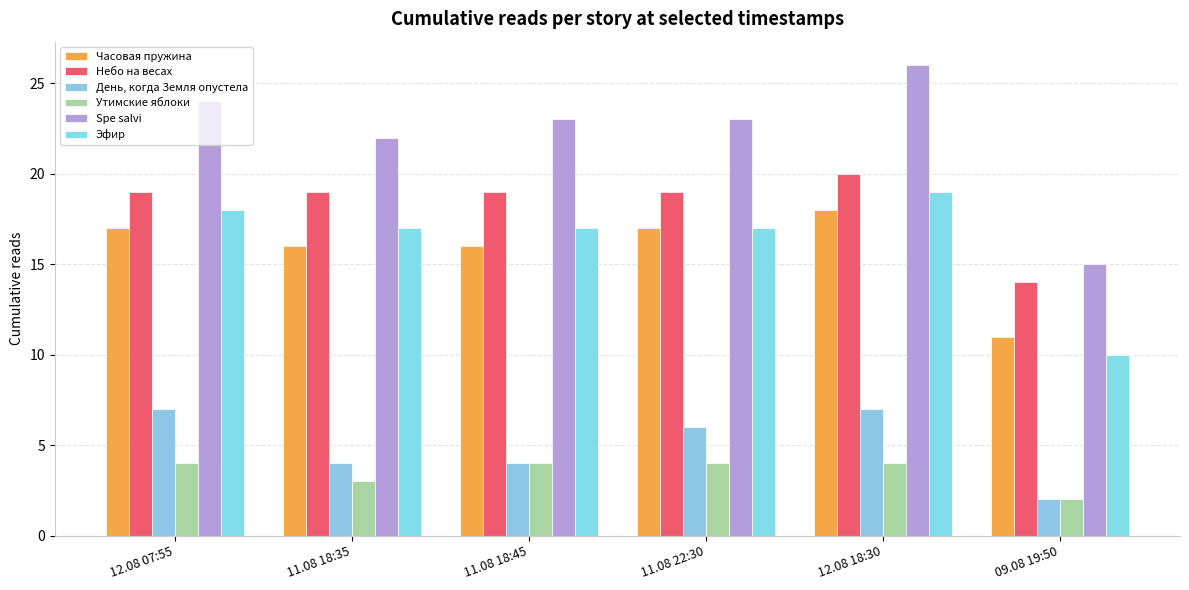

How many День, когда Земля опустела values are between 4 and 7?

5